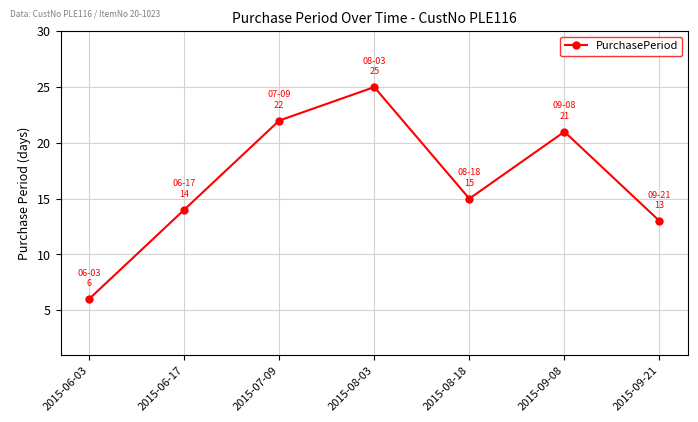

Which label corresponds to the largest value in the chart?

2015-08-03